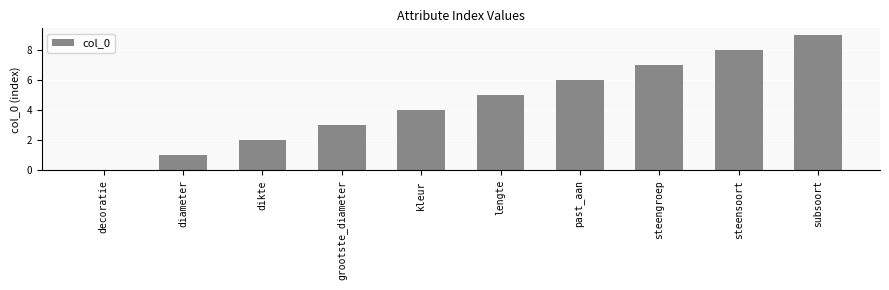

Is it true that the value at lengte is 5?

True